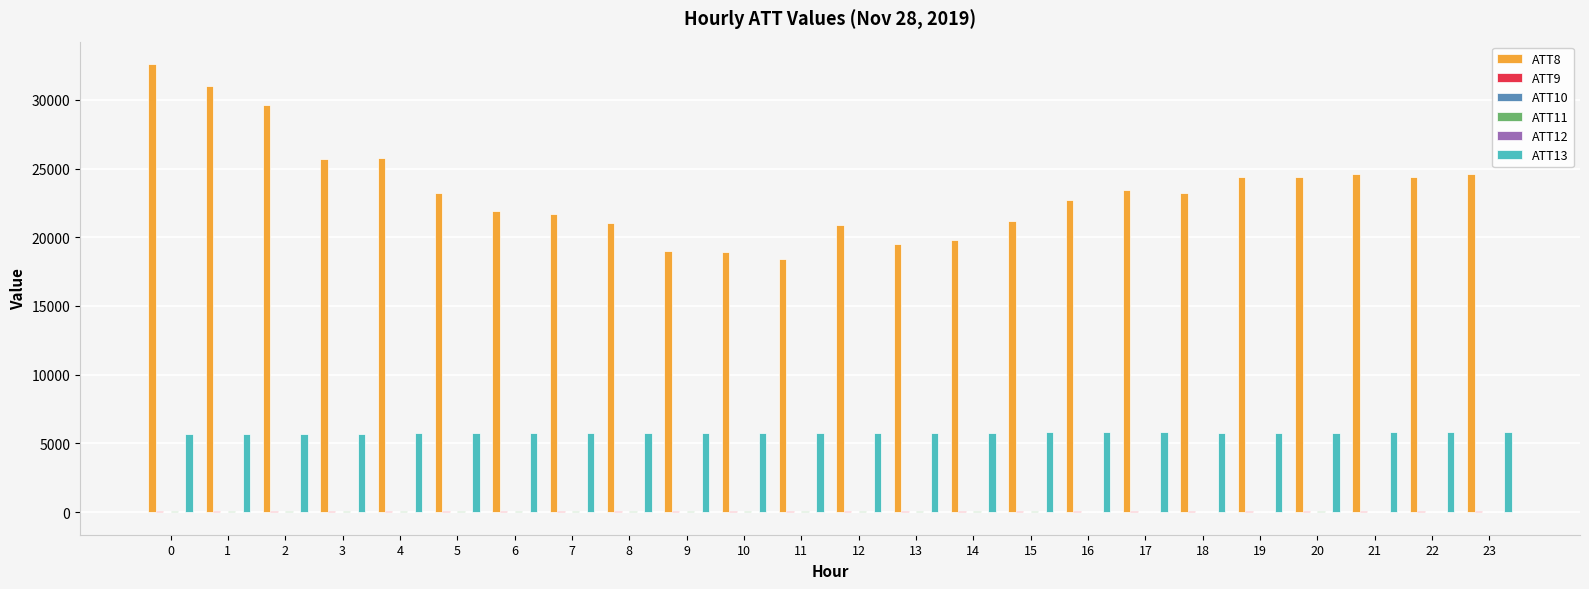

What is the maximum value shown in the chart?

32600.0